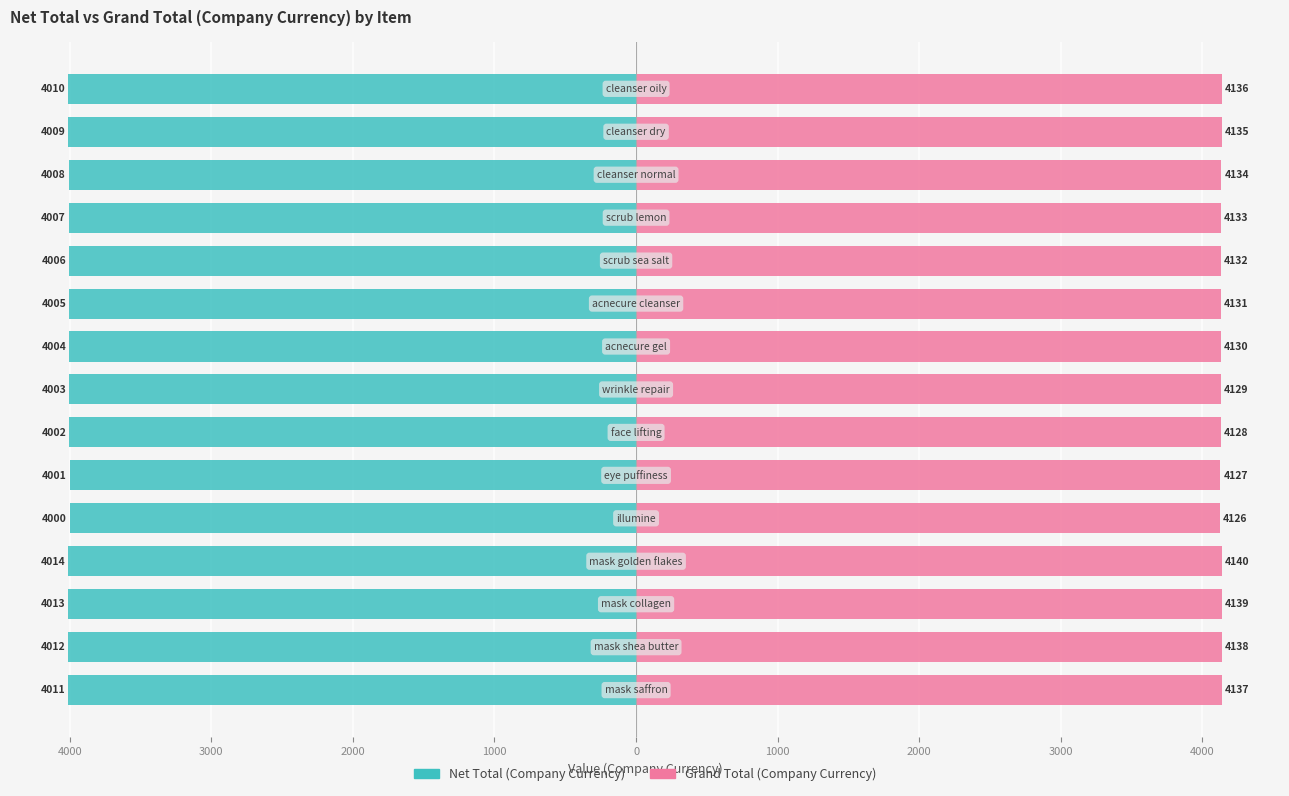

How many bars are there in each group?

2